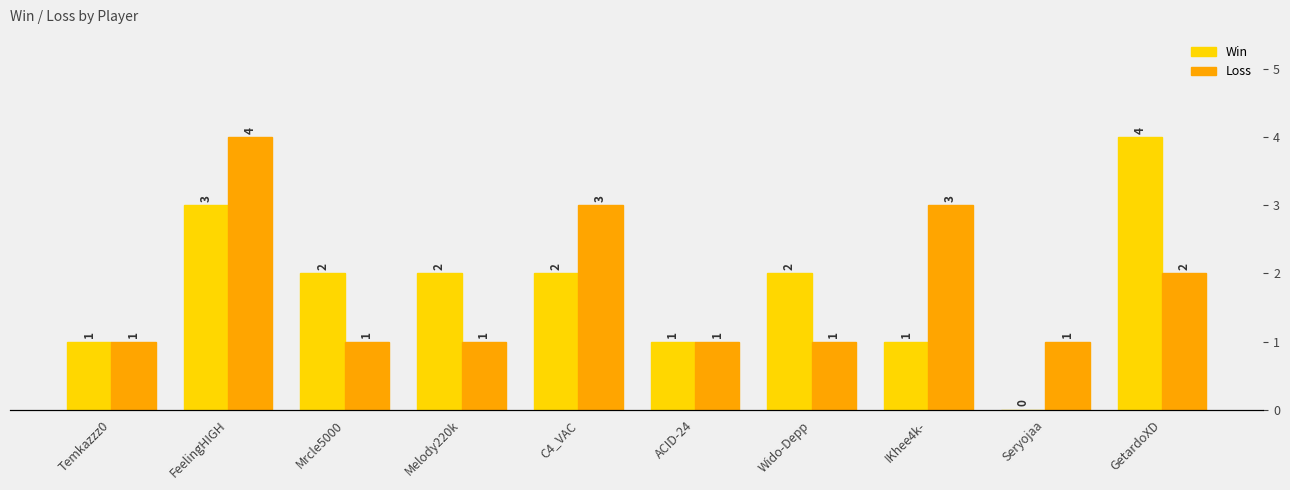

What is the difference between the second highest and minimum values in the Win series?

3